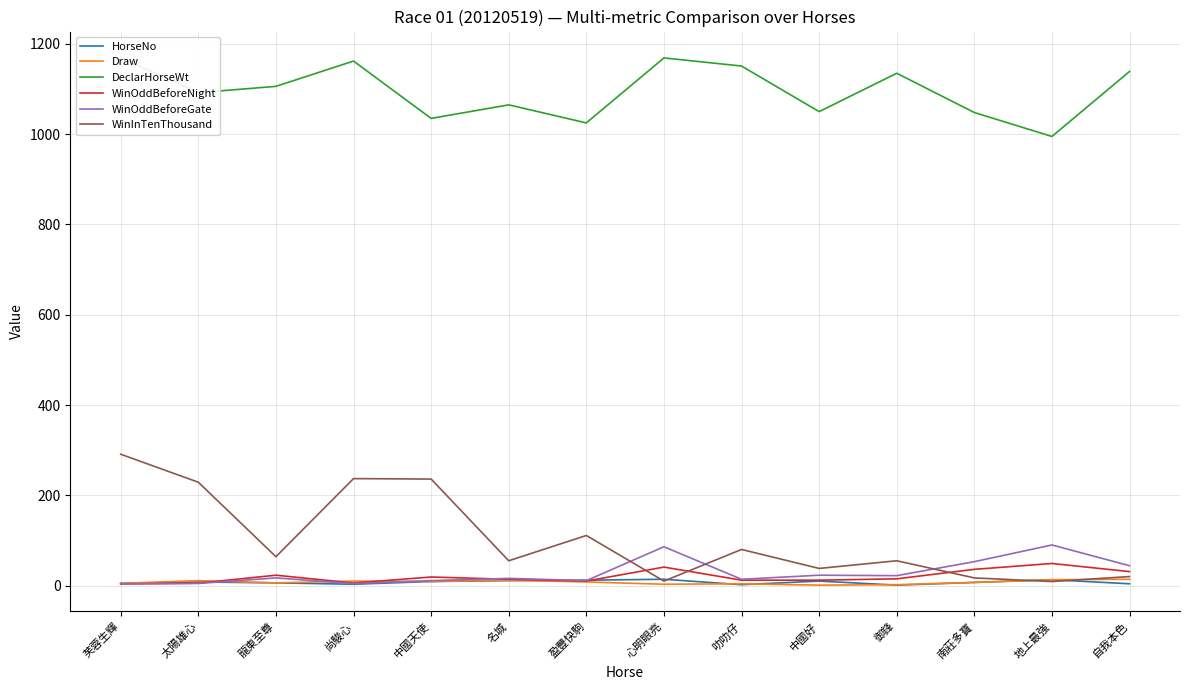

Does the chart have visible grid lines?

Yes